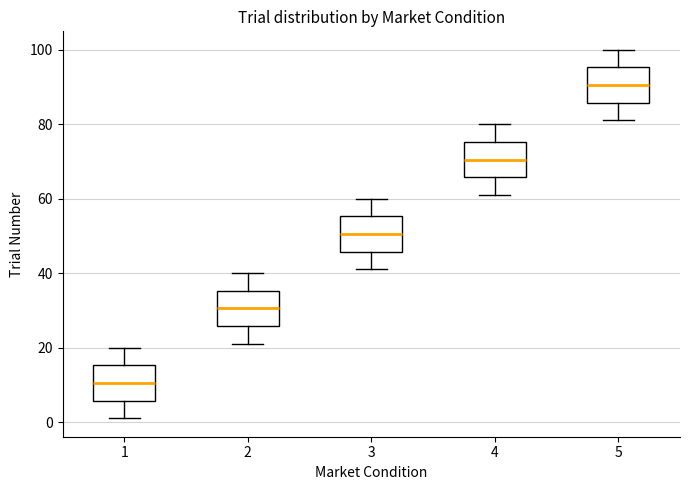

Reading left to right, transcribe this box plot: for each box, give where its median line is, the range the box spans, and where its two whiskers end, as read against the y-axis. The values are not printed on the chart, so give them approximately, as read against the axis.

1: median 10, box 6 to 16, whiskers 2 to 20
2: median 30, box 26 to 36, whiskers 22 to 40
3: median 50, box 46 to 56, whiskers 42 to 60
4: median 70, box 66 to 76, whiskers 62 to 80
5: median 90, box 86 to 96, whiskers 82 to 100